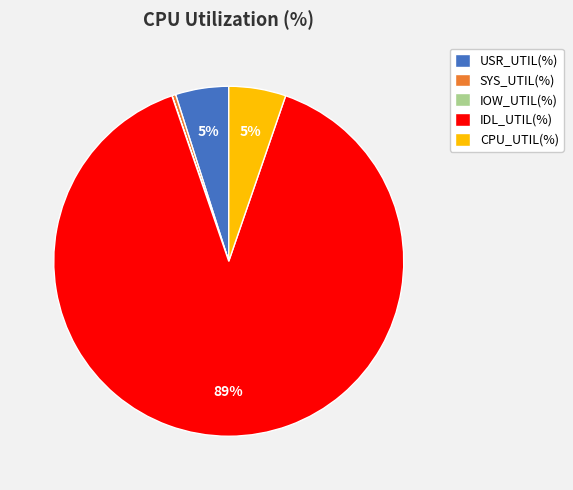

Is it true that CPU_UTIL(%) is 5% of the pie?

True